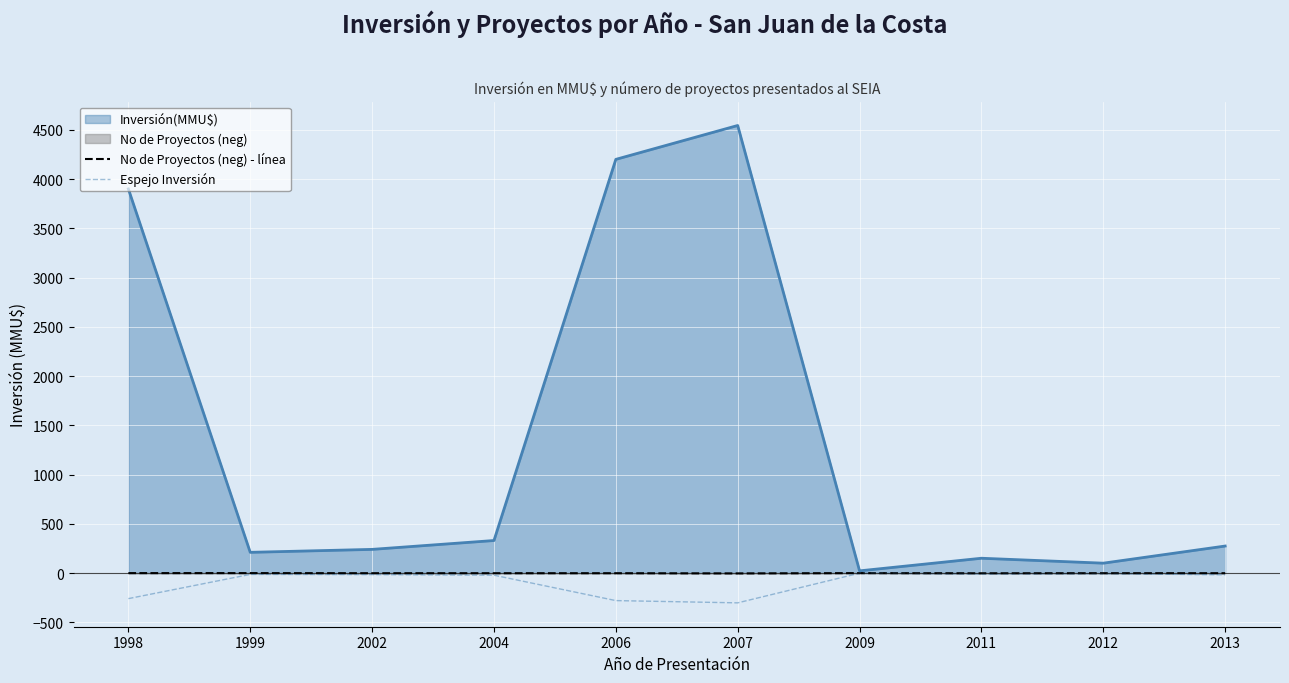

Where is the first local maximum for Espejo Inversión?

1999